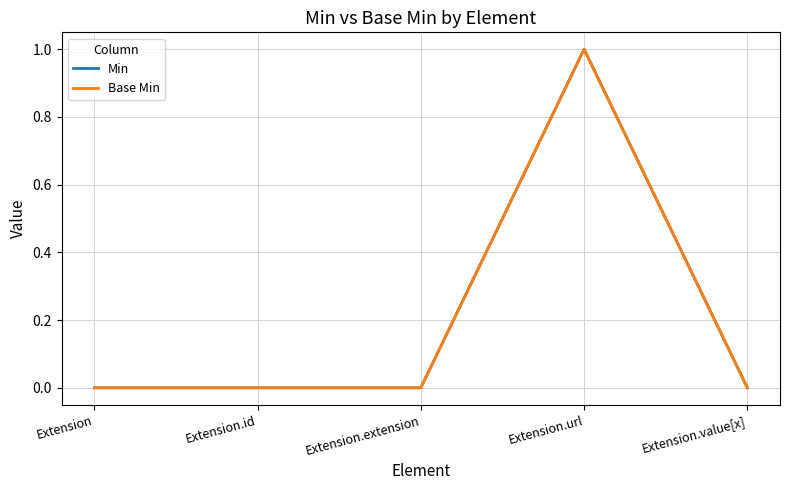

Rank the categories by Min value from lowest to highest.

Extension, Extension.id, Extension.extension, Extension.value[x], Extension.url